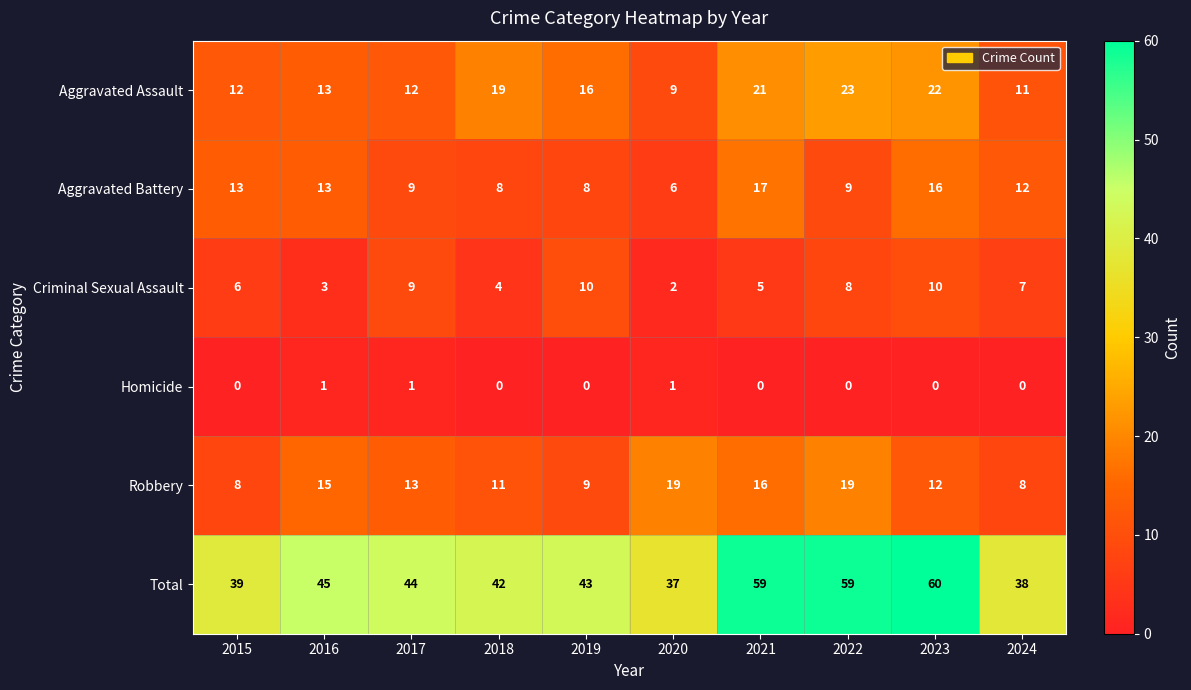

At which label does Aggravated Battery first exceed 12?

2015